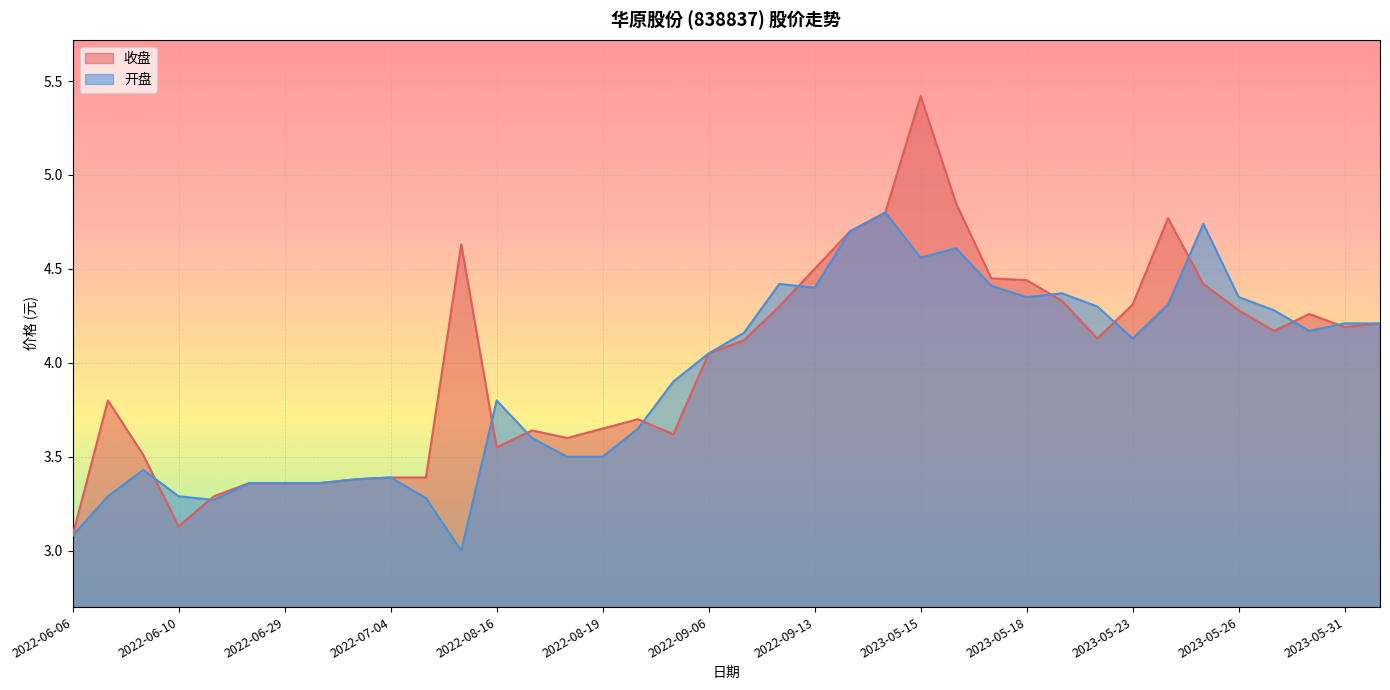

List the series in order of their peak value, highest first.

收盘, 开盘